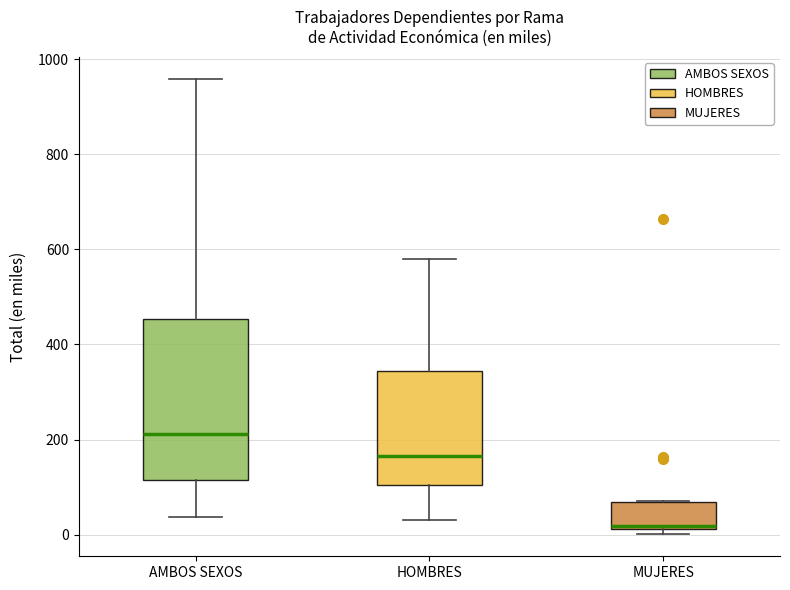

Where does the upper whisker of the box for AMBOS SEXOS end on the y-axis? The values are not printed on the chart, so give them approximately, as read against the axis.

960